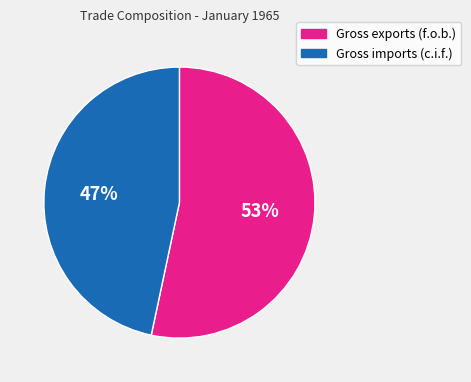

Count the number of slices in the pie.

2